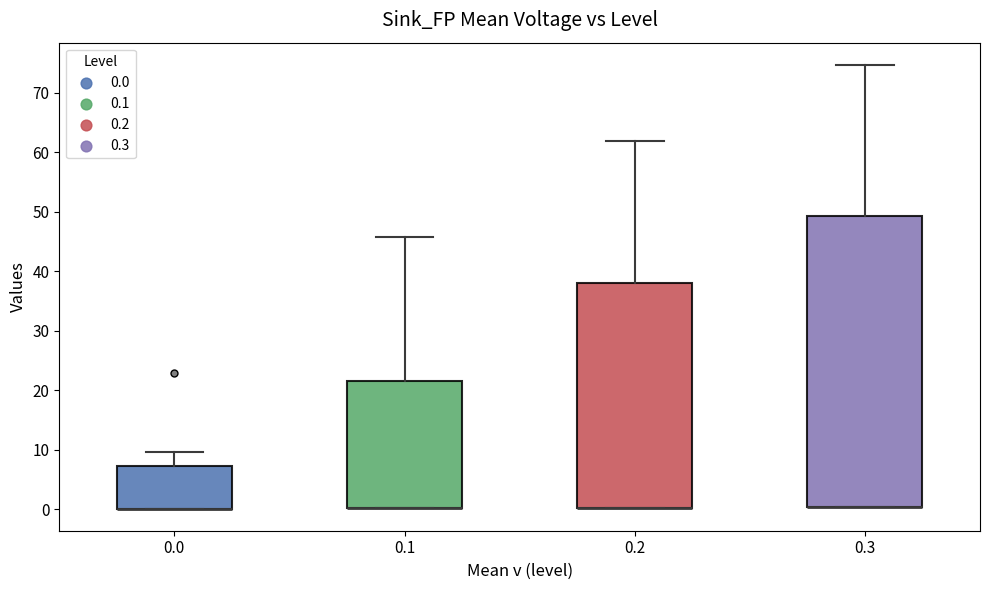

Where does the upper whisker of the box at x = 0.3 end on the y-axis? The values are not printed on the chart, so give them approximately, as read against the axis.

75